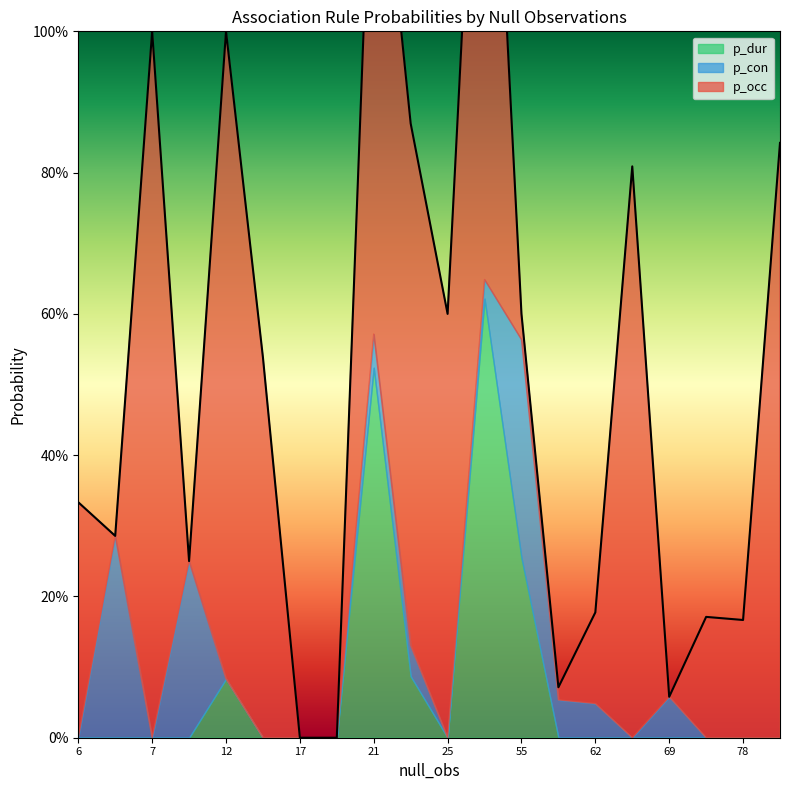

How many values in the p_dur series exceed 0?

5